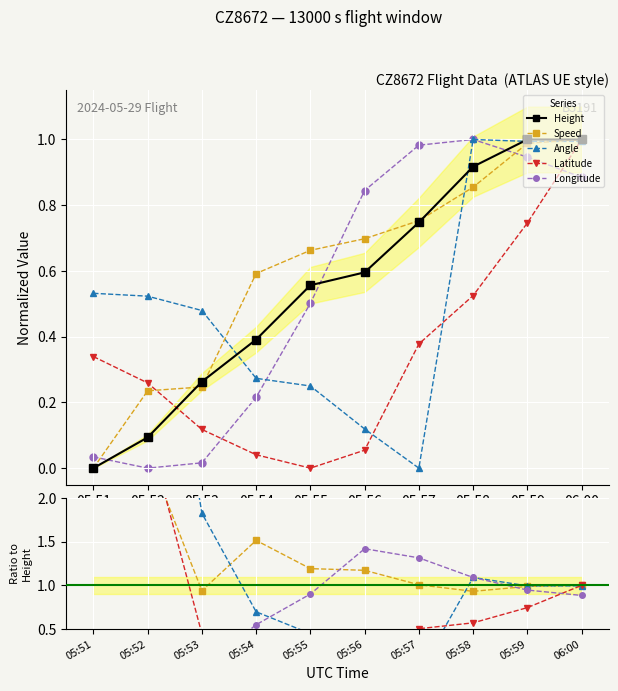

Is the value of Latitude at 06:00 greater than the value of Longitude at 05:53?

Yes